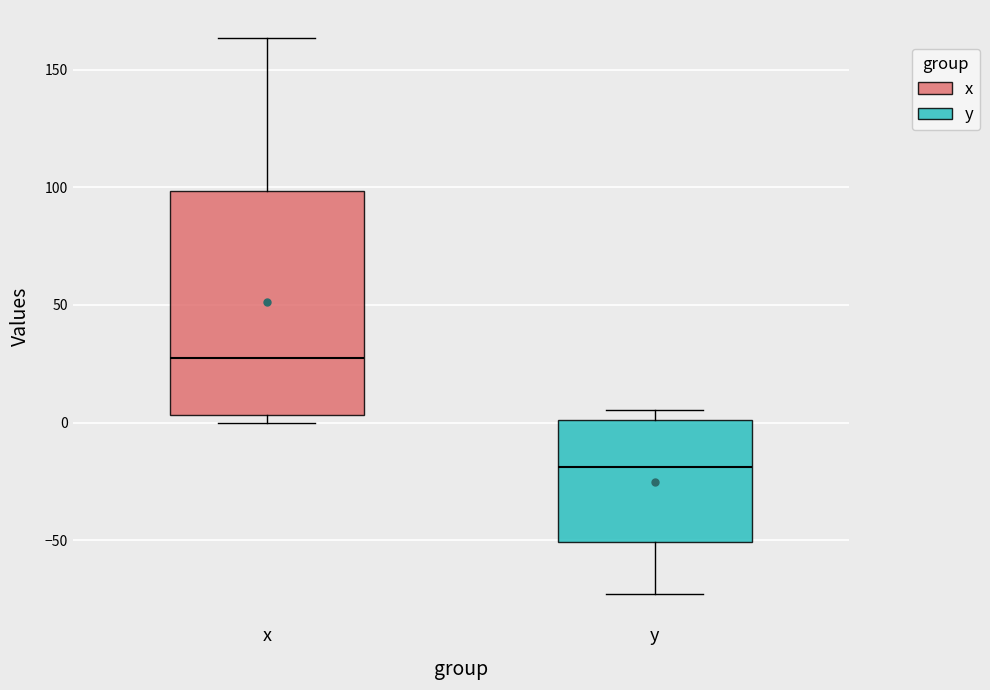

Where does the median line of the box for x sit on the y-axis? The values are not printed on the chart, so give them approximately, as read against the axis.

25